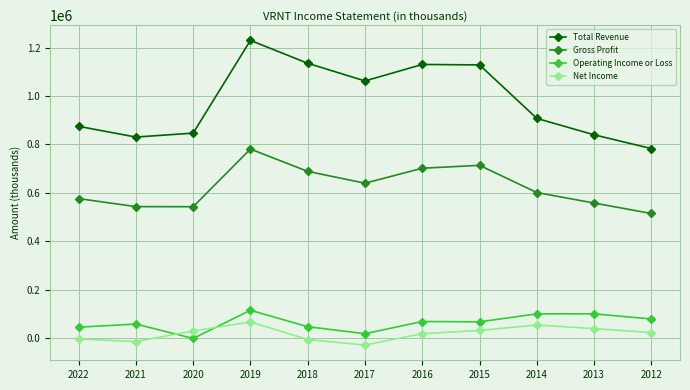

What is the difference between the Operating Income or Loss values at 2017 and 2022?

27000